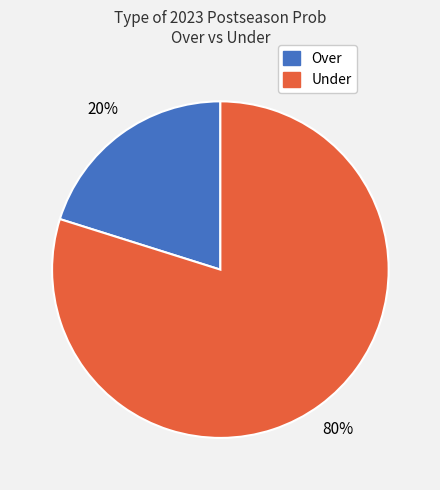

The Over slice represents 15% of the pie. True or false?

False